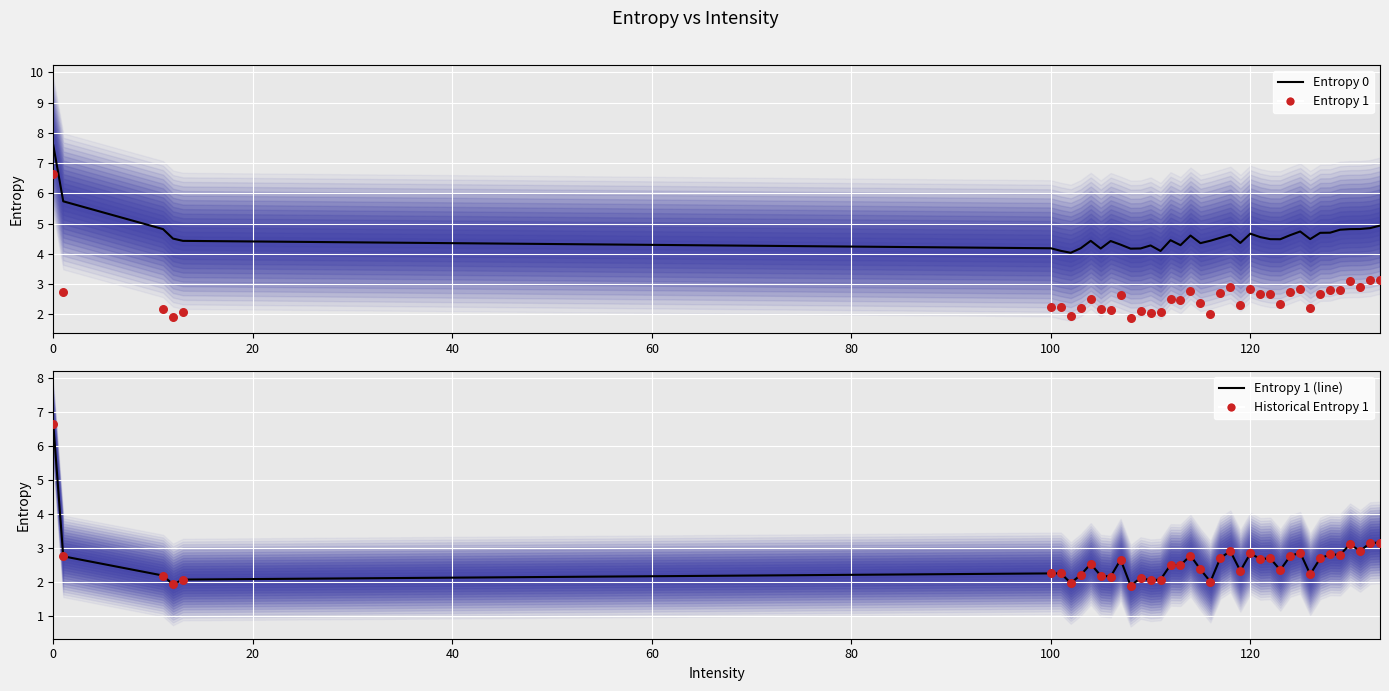

Which series contains the lowest Y value?

Entropy 1 (scatter)